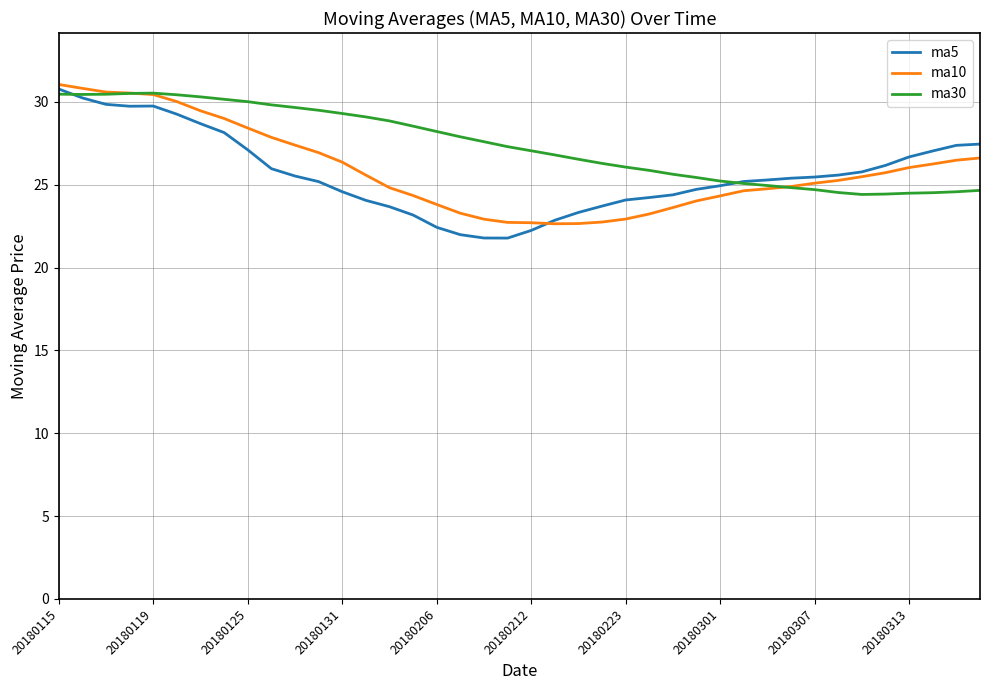

Which series has the largest total across all categories?

ma30